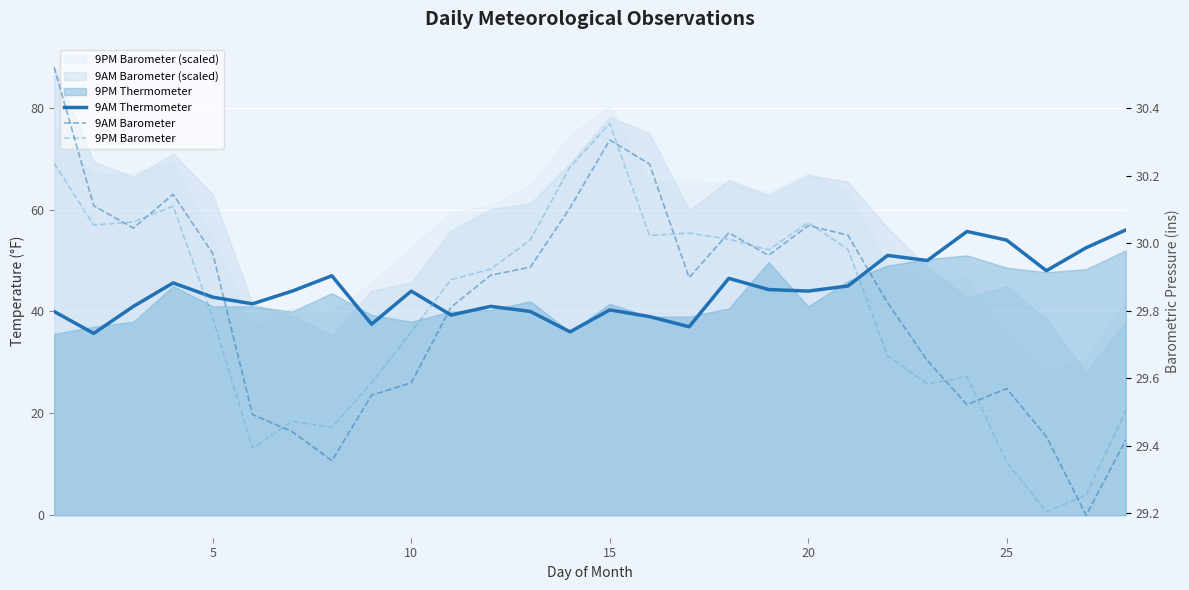

Between 10 and 20, which series saw the biggest shift?

9AM Barometer